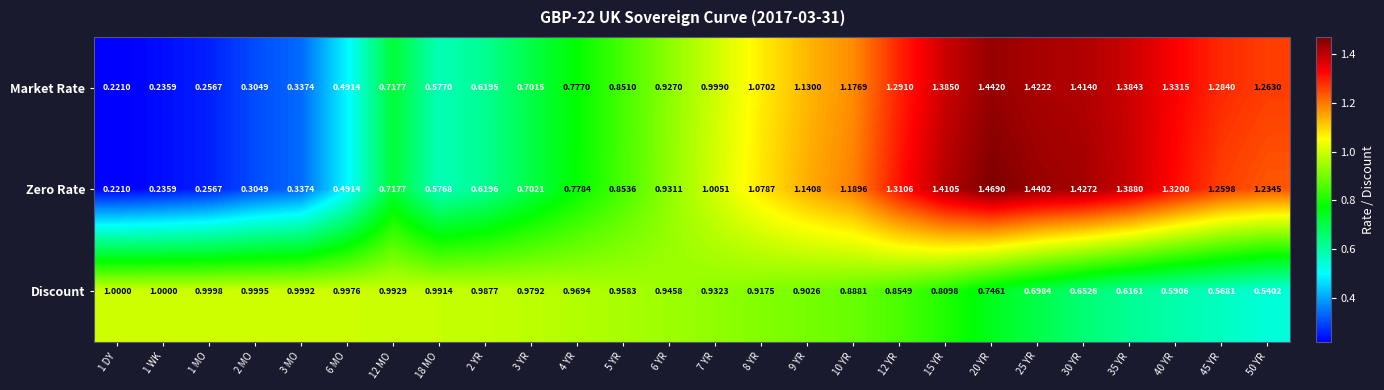

Rank the series by their maximum value, from highest to lowest.

Zero Rate, Market Rate, Discount